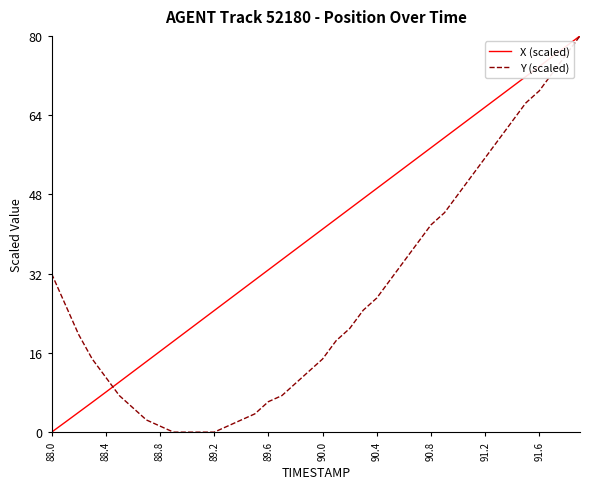

At which label does X (scaled) reach its minimum?

88.0